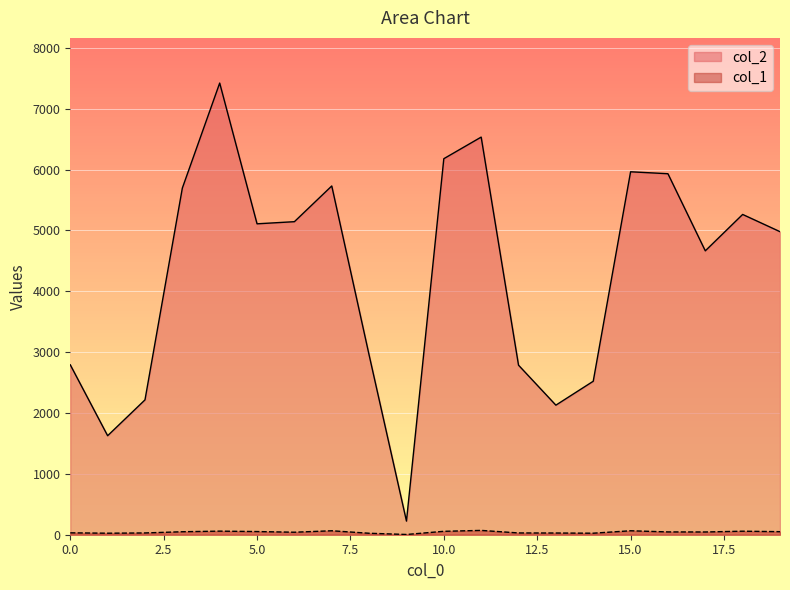

Does the chart display data point markers on the line(s)?

No